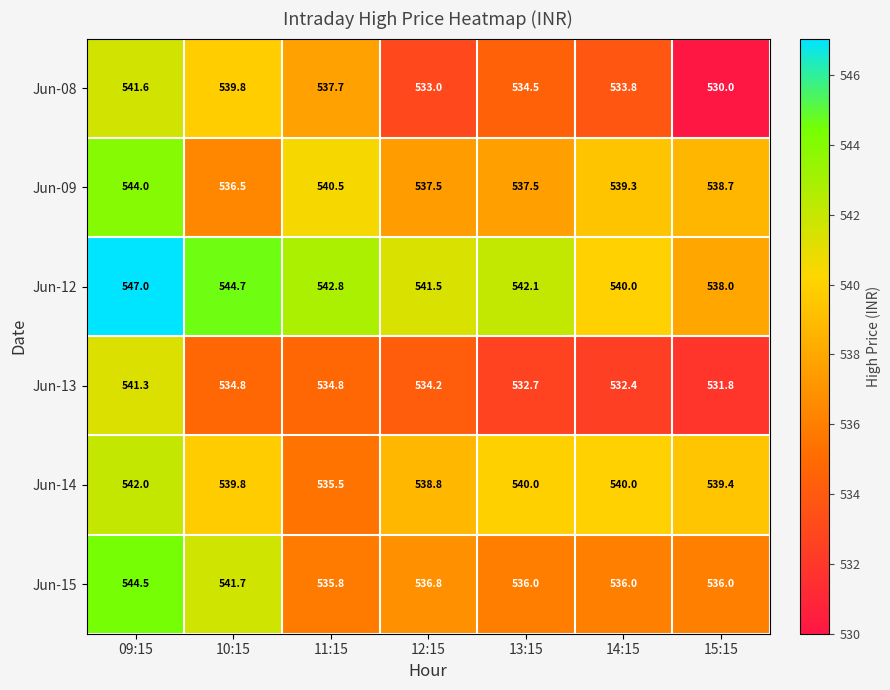

Where does the Jun-08 series first go above 534?

09:15